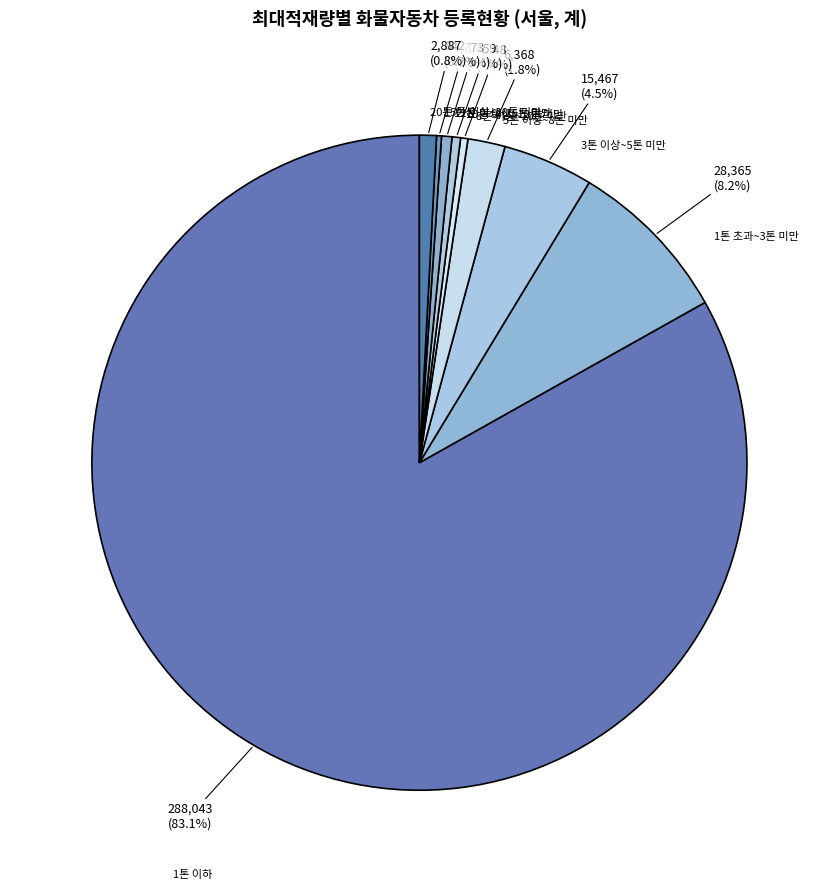

To the nearest percent, what portion does 20톤 이상 represent?

1%